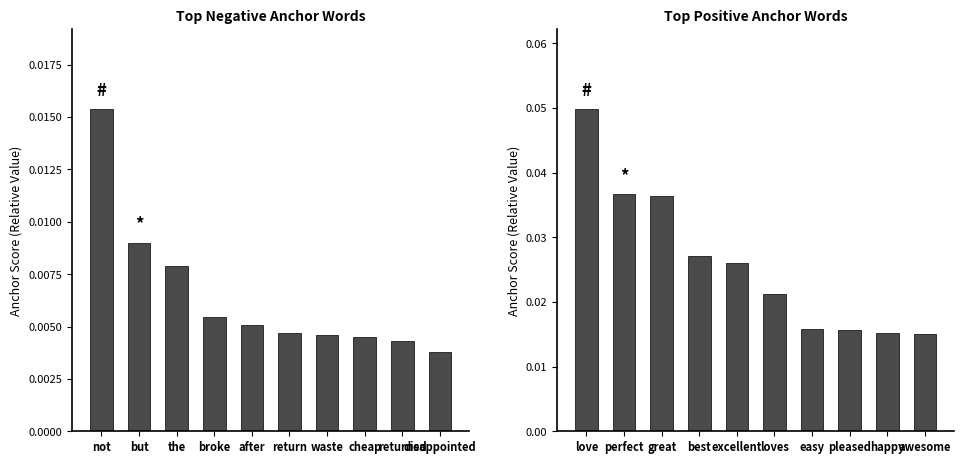

What is the label of the 9th bar from the right?

but